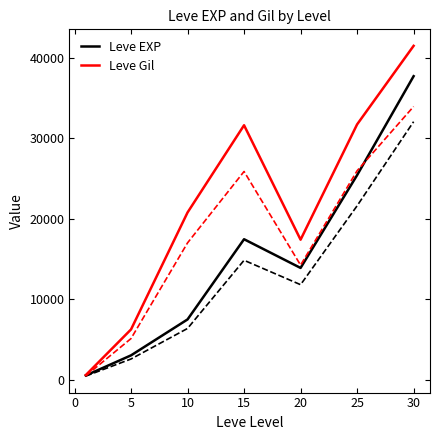

What is the value of the Leve EXP point at the 5th from the left?

13876.7